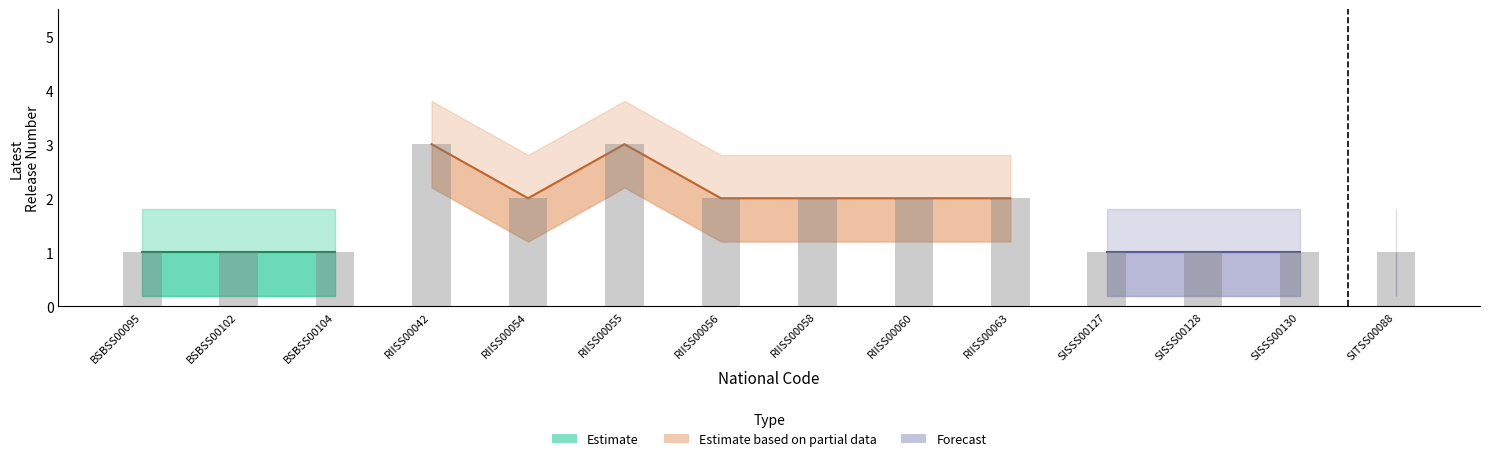

The value of Latest Release Number Lower at 10/11/2021 is 0.2. True or false?

True